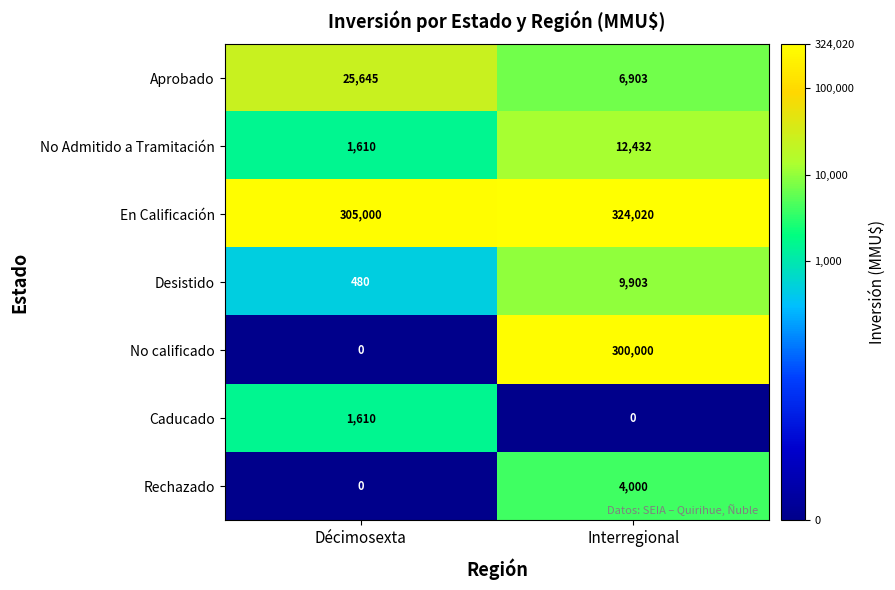

Reading left to right, list all the values displayed in this chart.

Aprobado: 25645	6903
No Admitido a Tramitación: 1610	12432
En Calificación: 305000	324020
Desistido: 480	9903
No calificado: 0	300000
Caducado: 1610	0
Rechazado: 0	4000